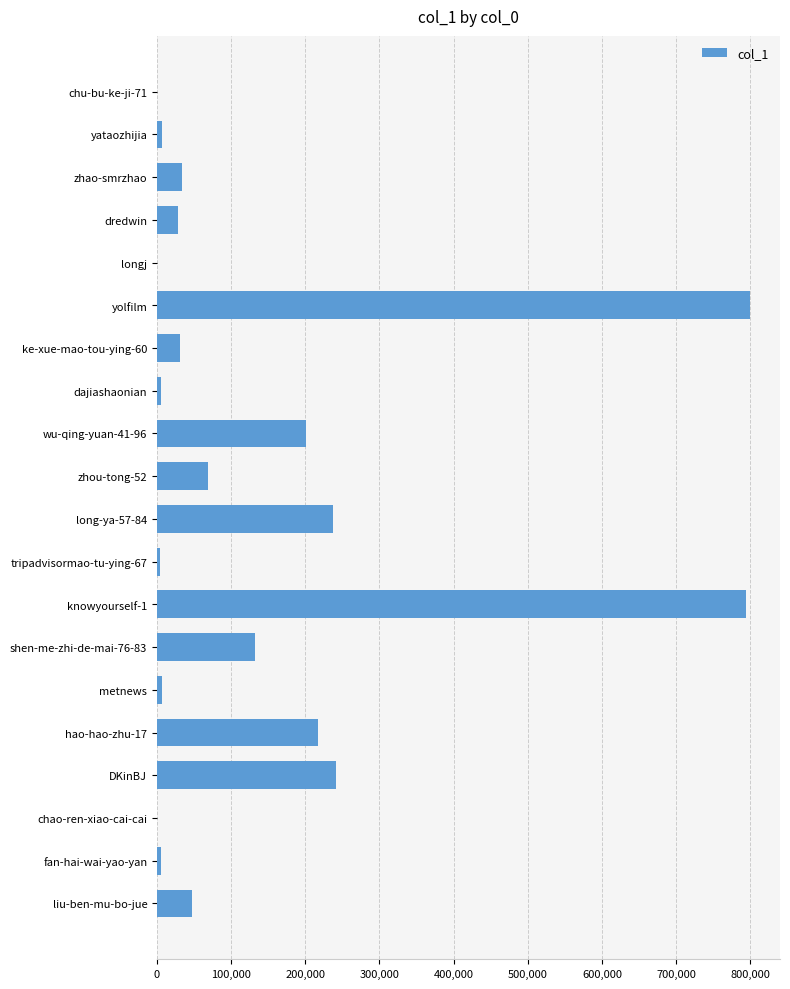

Is it true that the value at wu-qing-yuan-41-96 is 200510?

True